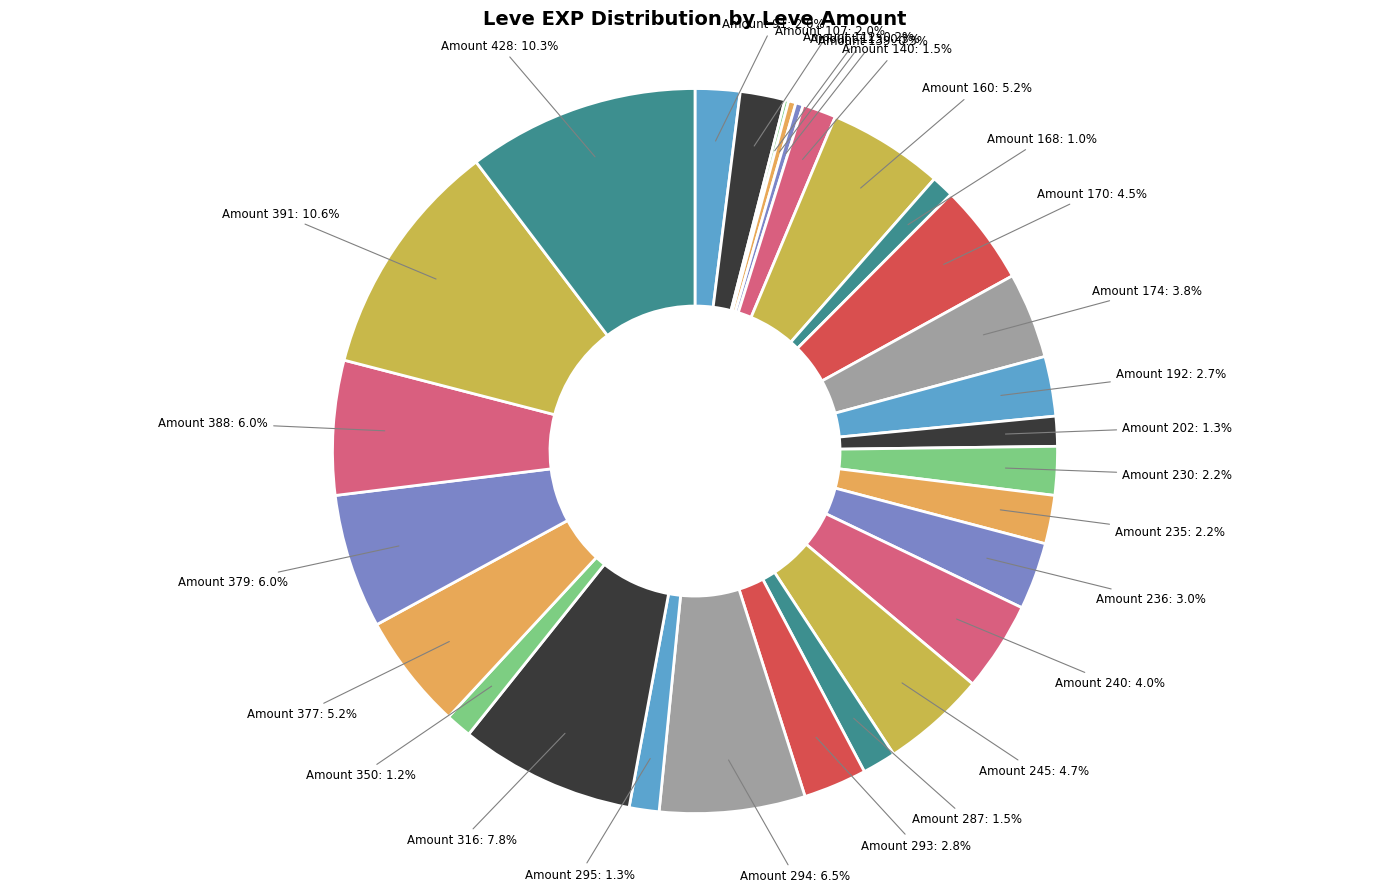

Does Amount 293 account for over 50% of the chart?

No